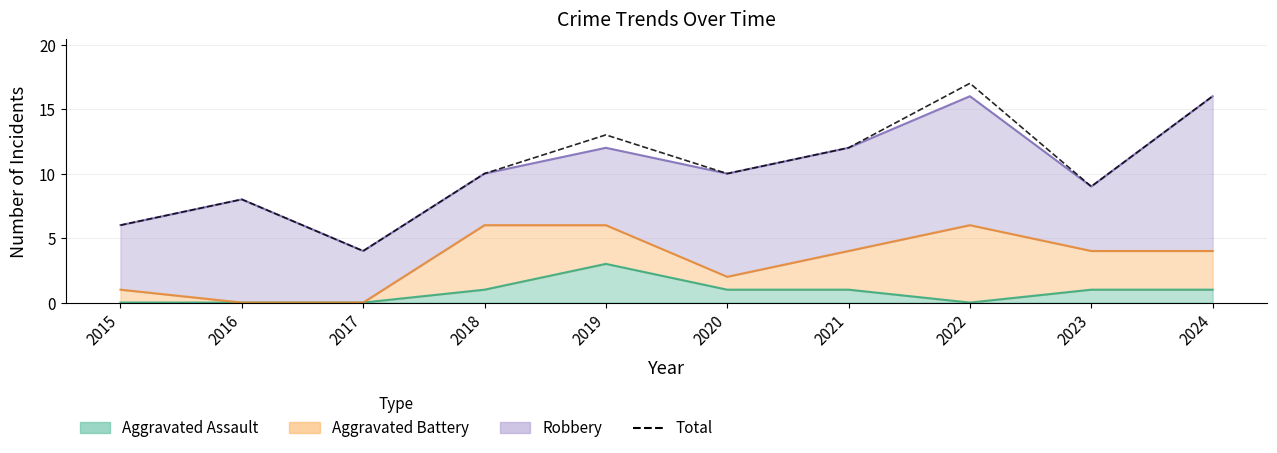

What is the sum of the values at 2018 and 2015?

16